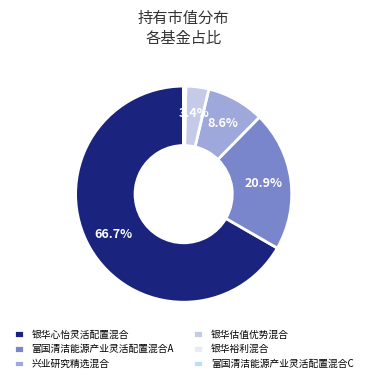

Which slice is the largest?

银华心怡灵活配置混合